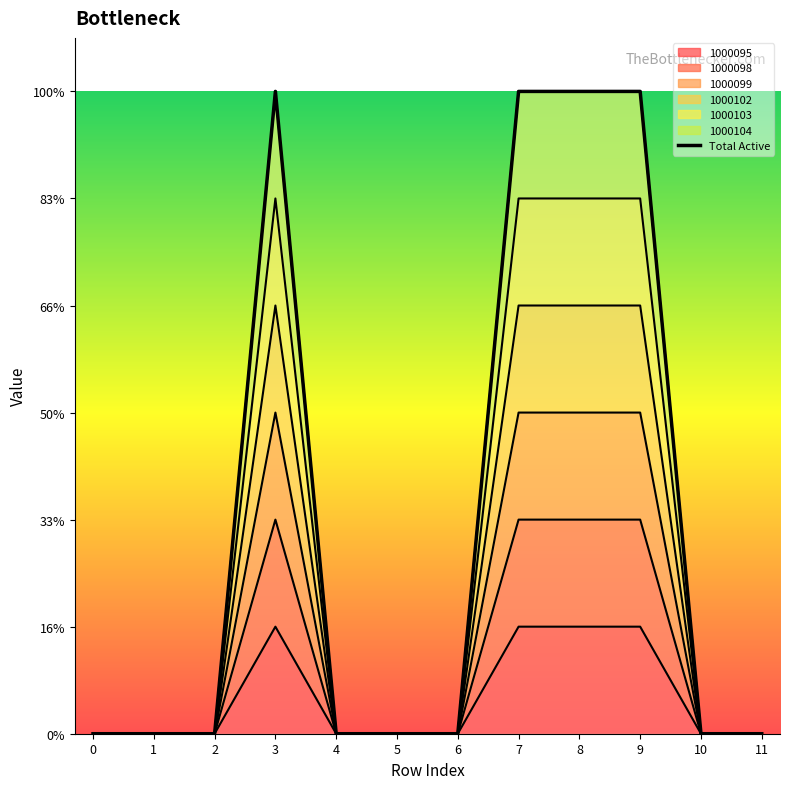

Reading right to left, transcribe all the data shown in this chart.

11=0	10=0	9=6	8=6	7=6	6=0	5=0	4=0	3=6	2=0	1=0	0=0